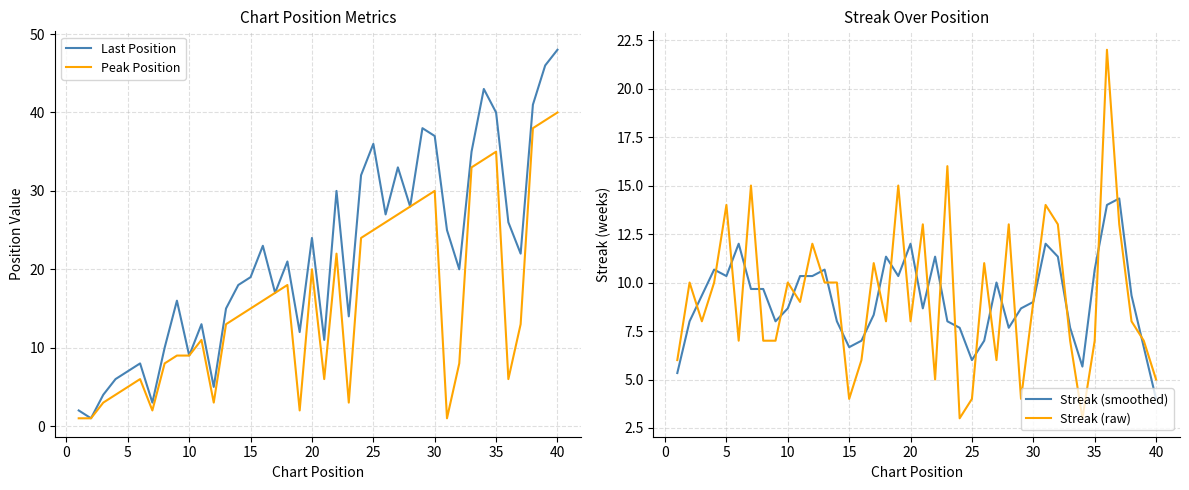

What is the highest value of the Streak (smoothed) series?

14.3